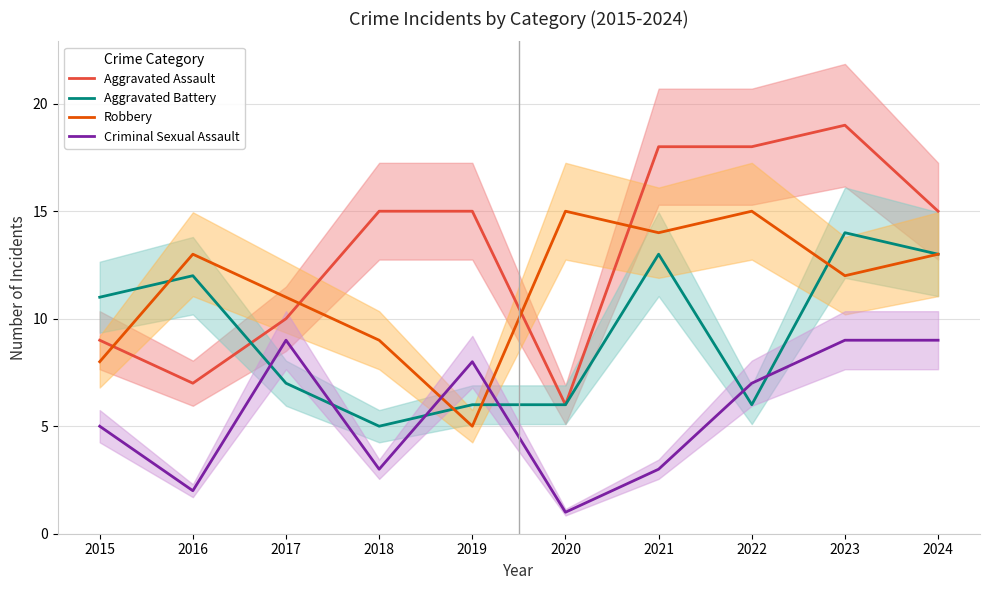

Is the value of Aggravated Assault at 2020 greater than the value of Aggravated Battery at 2016?

No